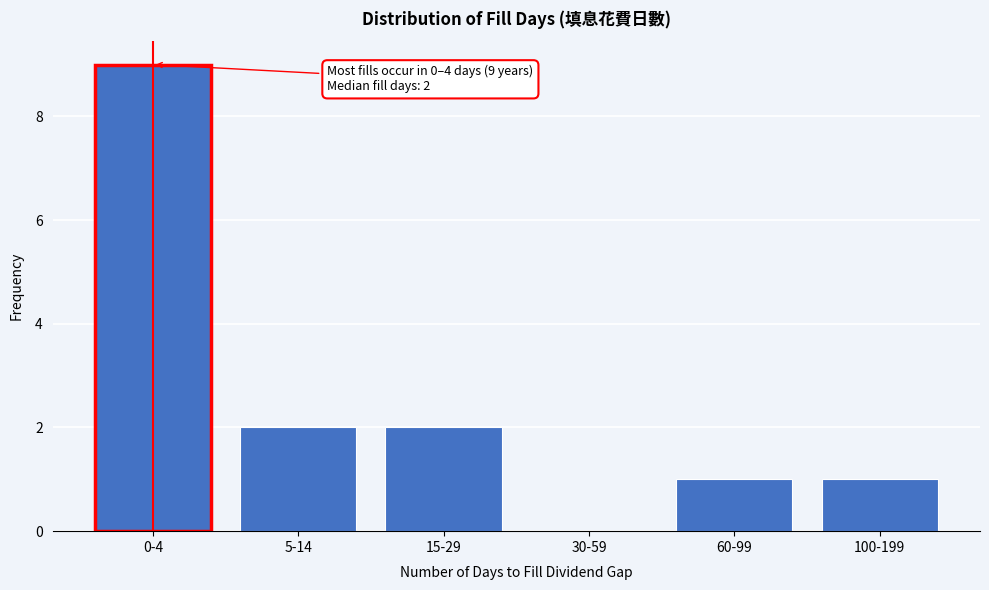

Reading left to right, list all the values displayed in this chart.

0-4=9	5-14=2	15-29=2	30-59=0	60-99=1	100-199=1